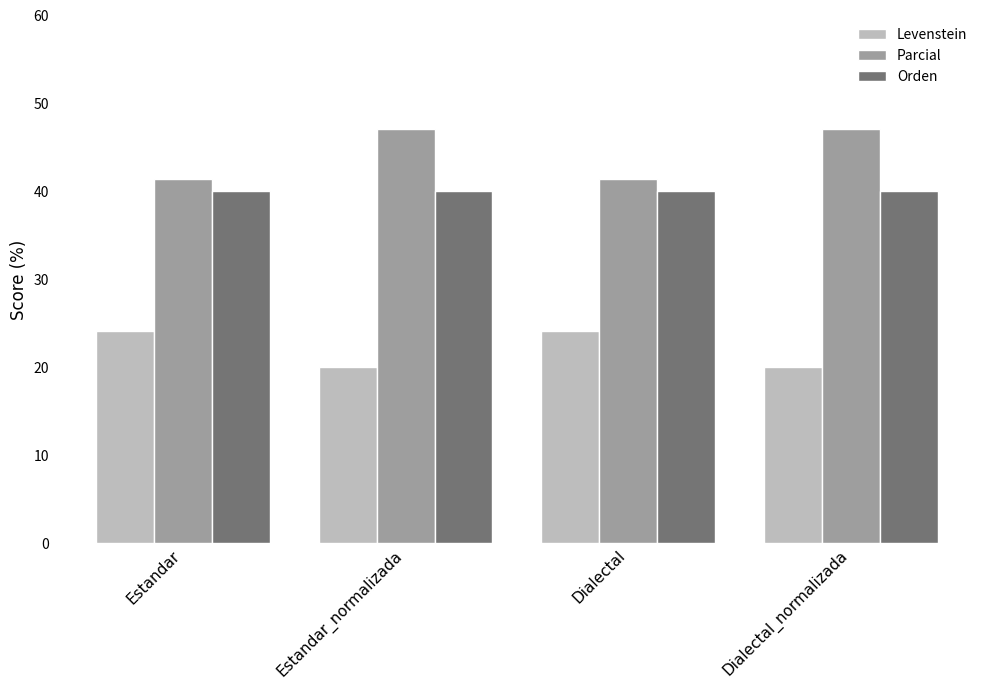

What is the value of the Orden bar at the 2nd from the left?

40.0